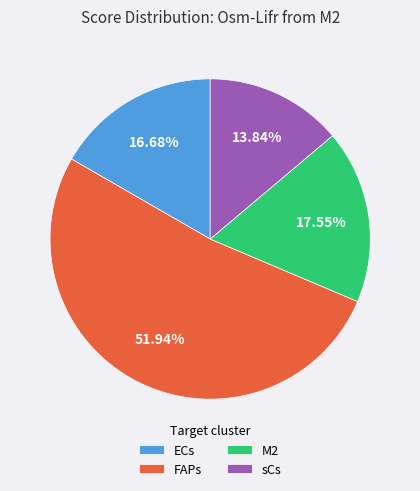

Which has a higher value, M2 or ECs?

M2